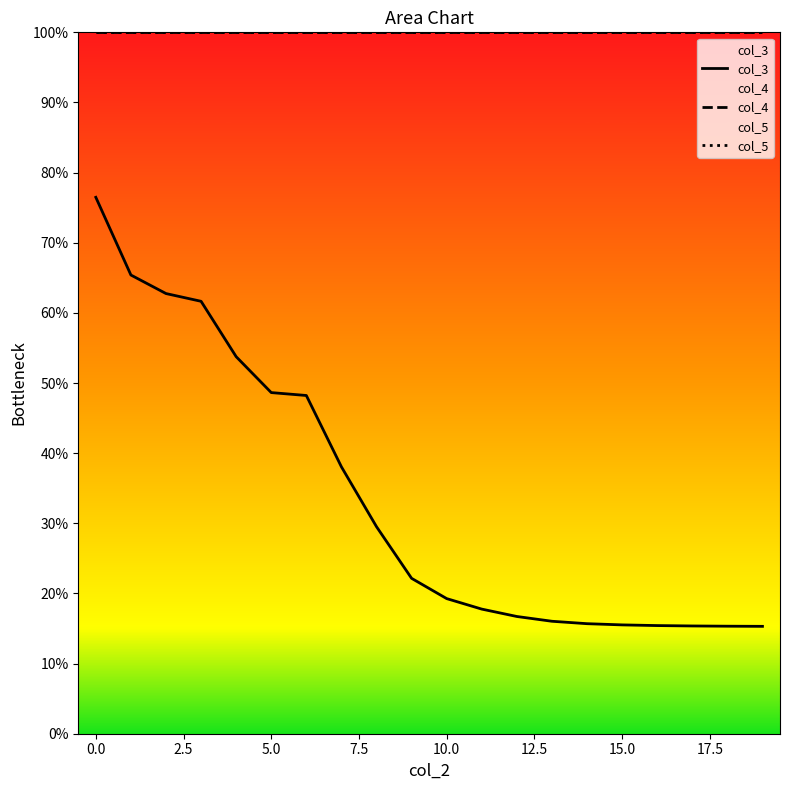

True or false: col_5 and col_3 intersect in this chart.

False